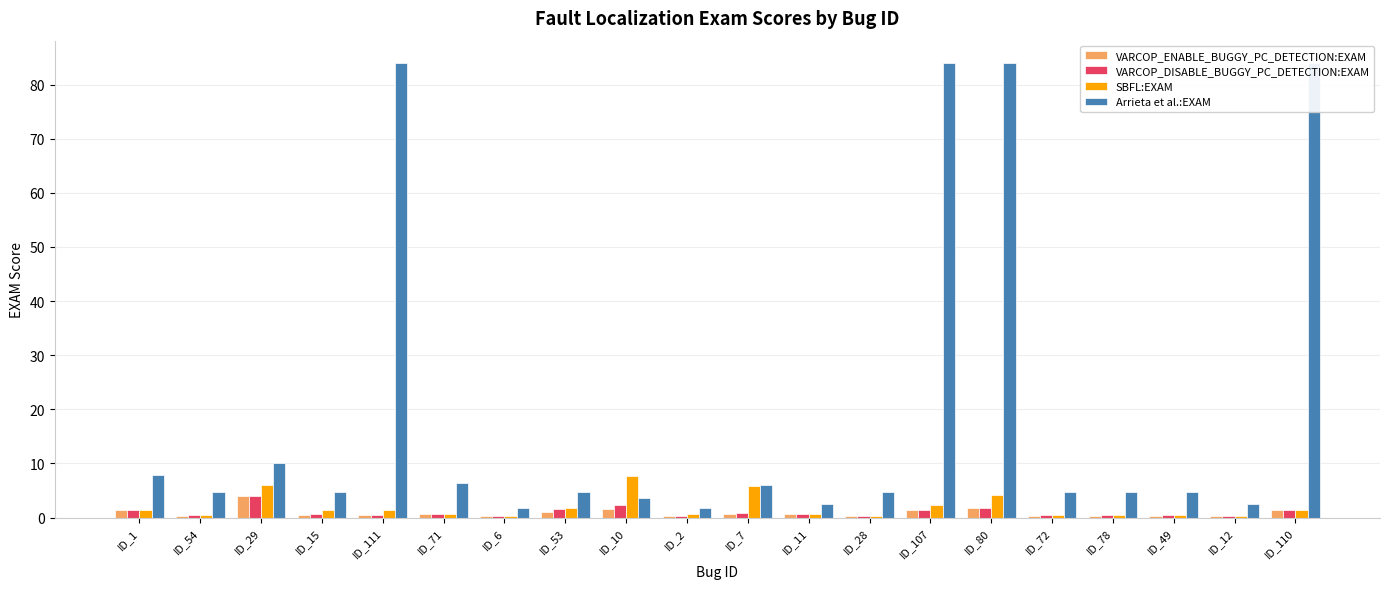

Read the SBFL:EXAM value at ID_72.

0.4